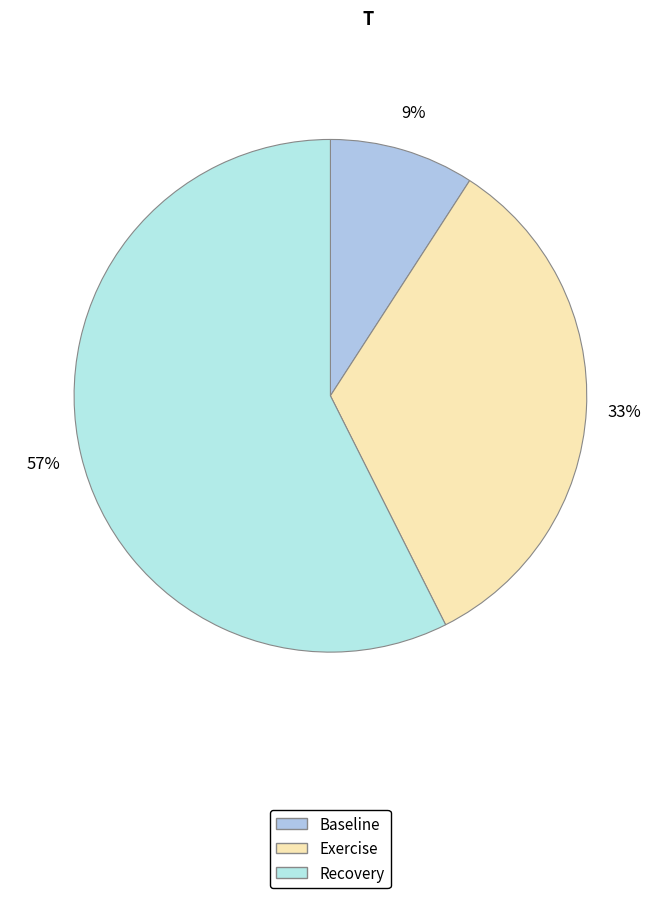

Which category has the biggest portion of the pie?

Recovery